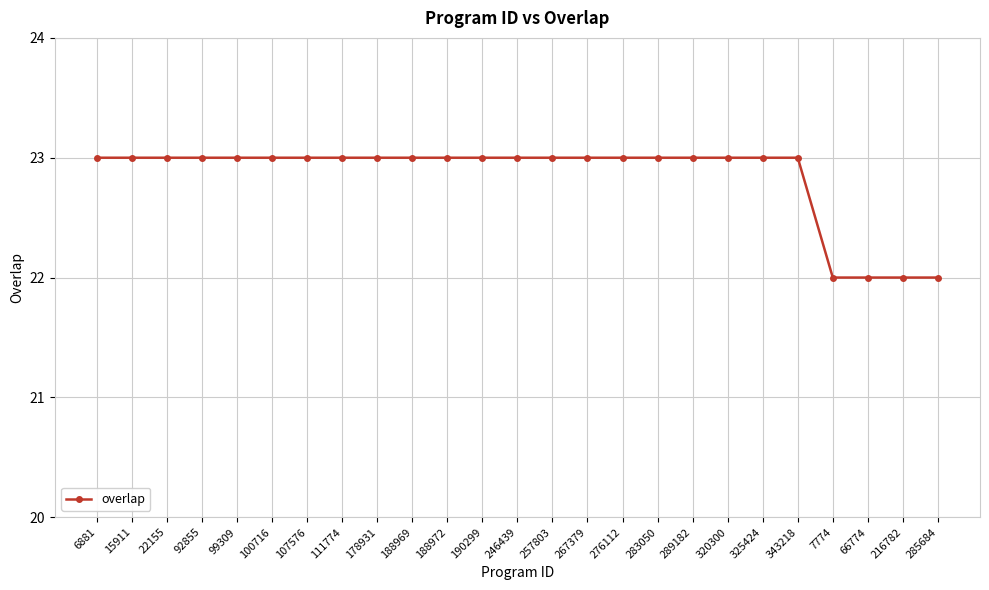

What is the value of the 4th point from the left?

23